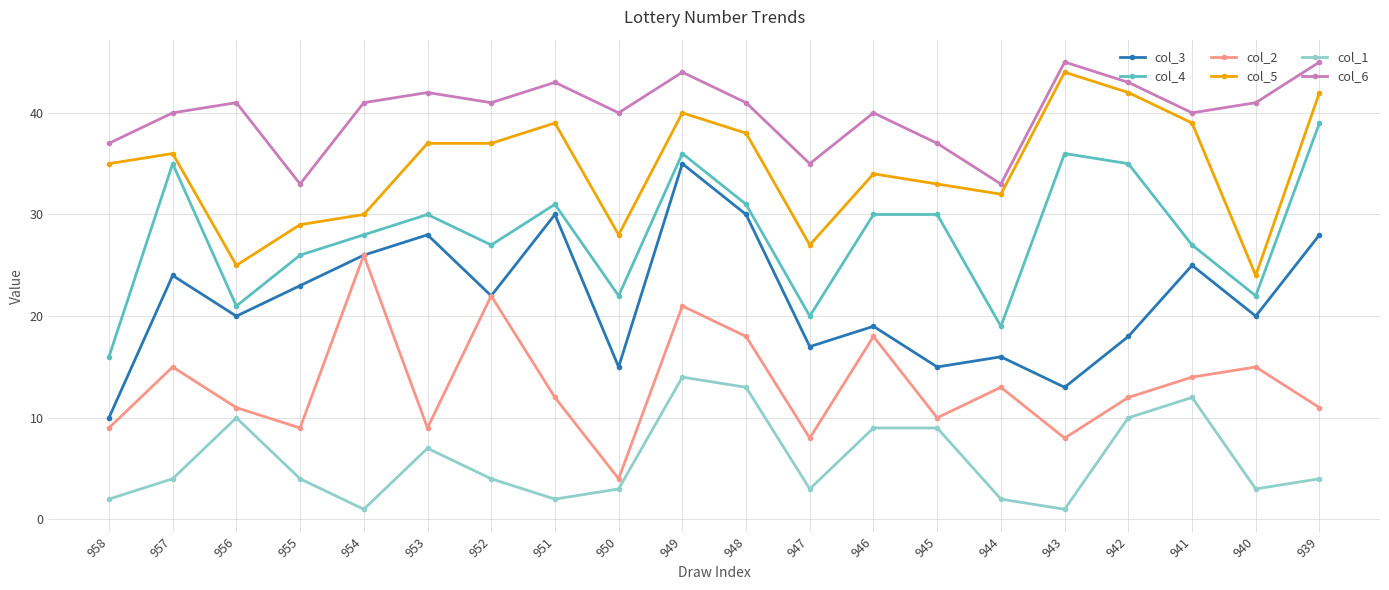

True or false: col_1 and col_5 intersect in this chart.

False